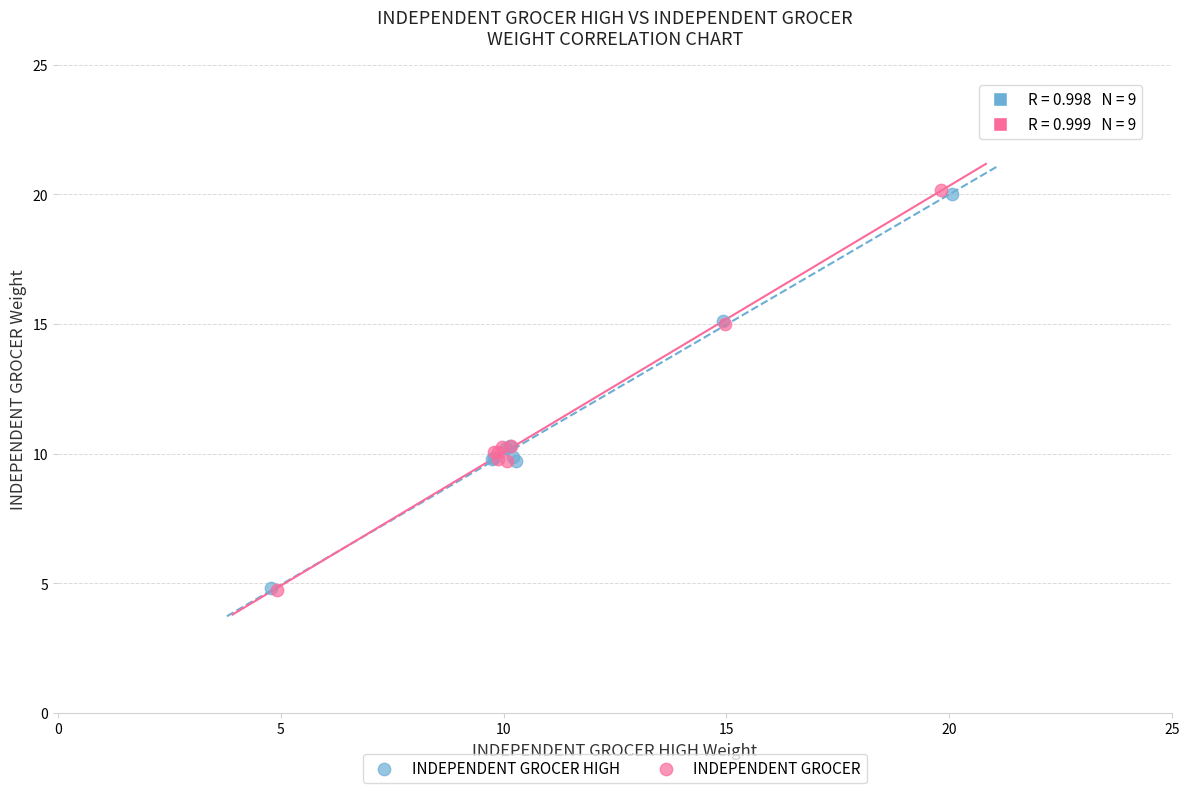

Which series has the largest Y range (max minus min)?

INDEPENDENT GROCER